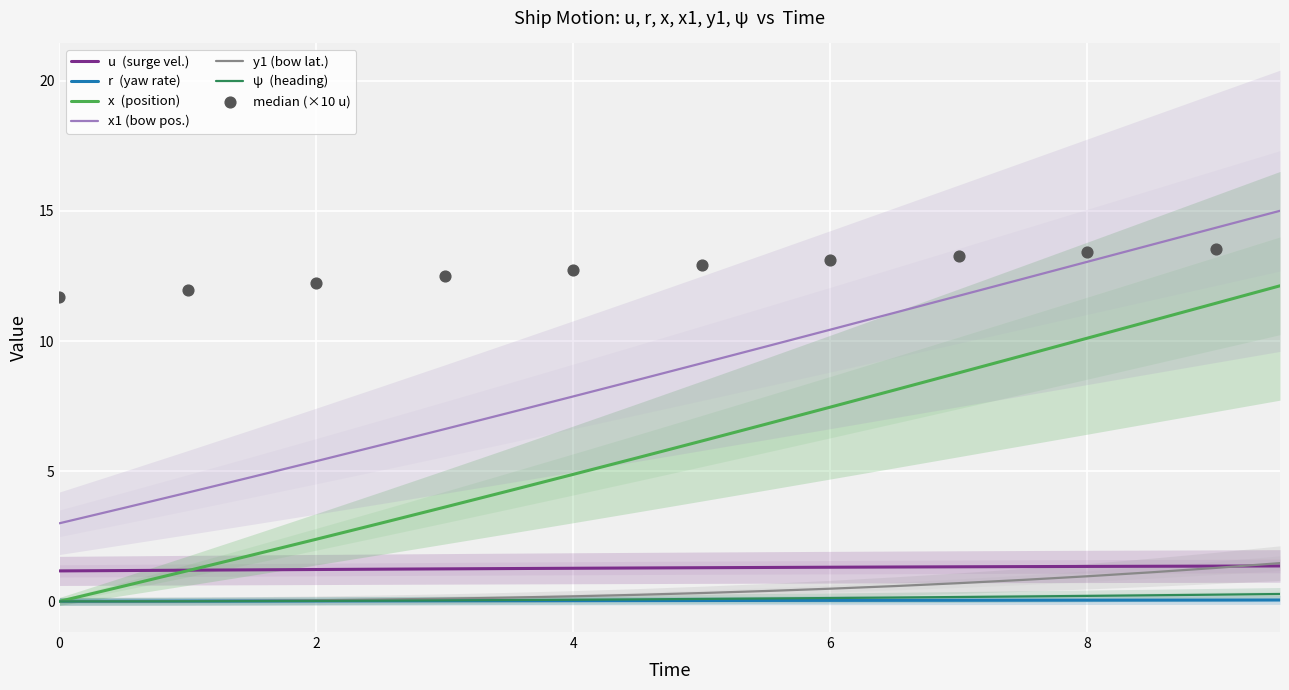

Which series reaches the maximum Y coordinate?

x1